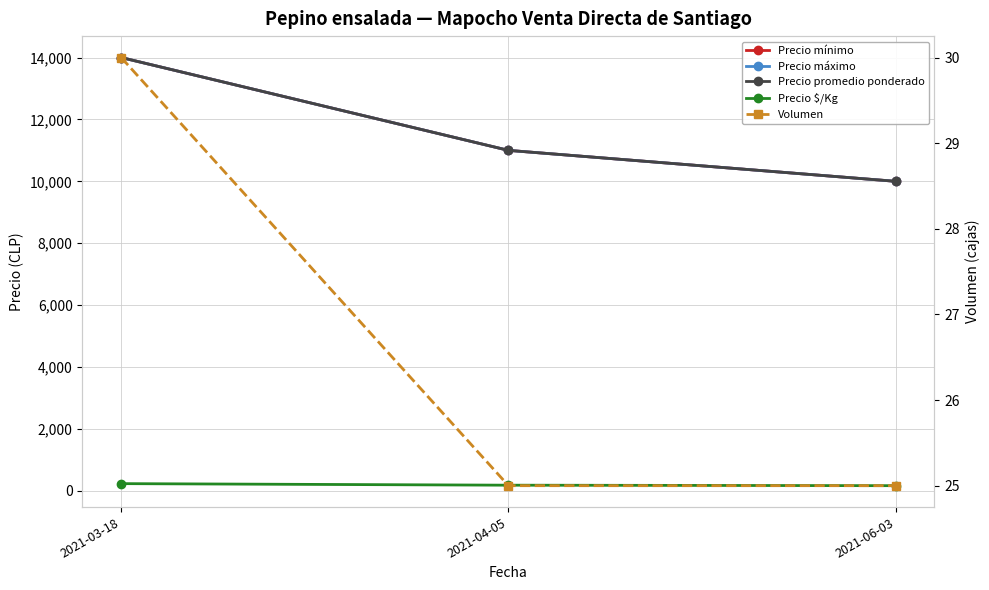

Count the Volumen values in the range 25 to 30.

3